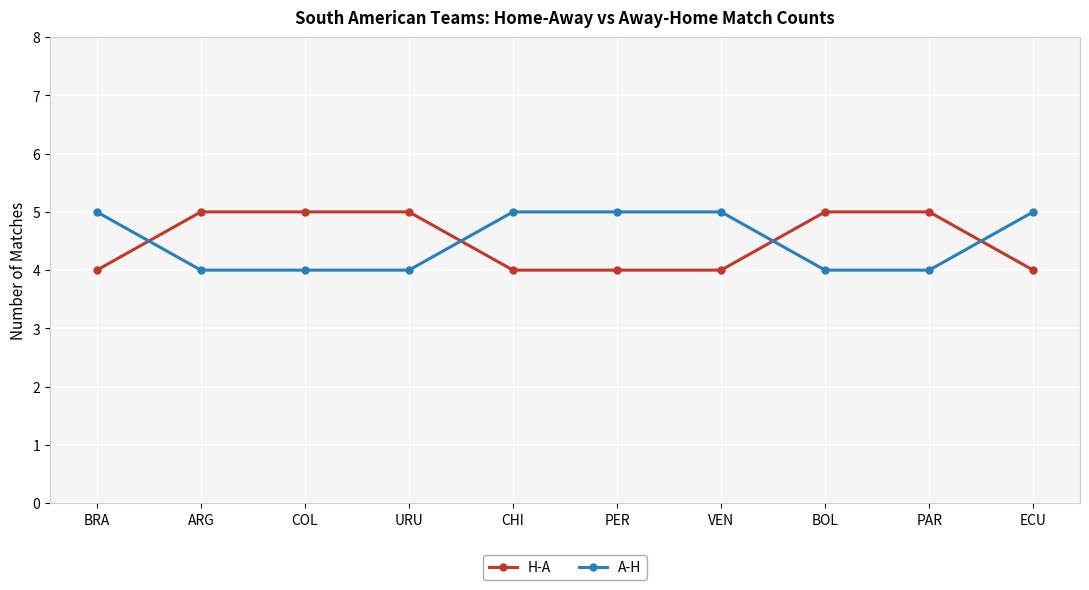

The H-A series shows 2 at PER. True or false?

False